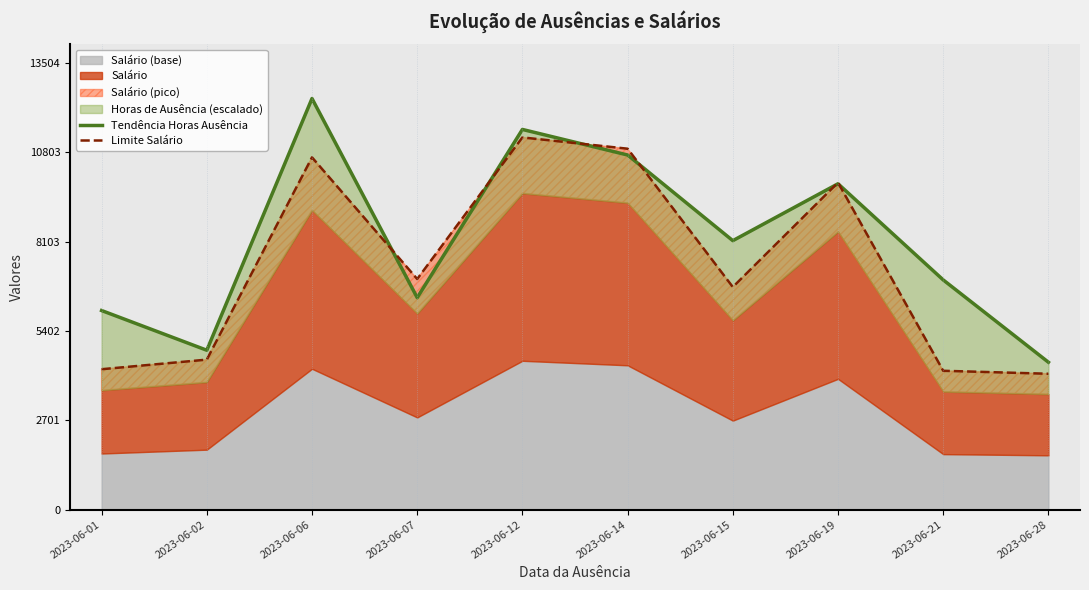

What is the difference between the second highest and second lowest values in the Tendência Horas Ausência series?

6674.4